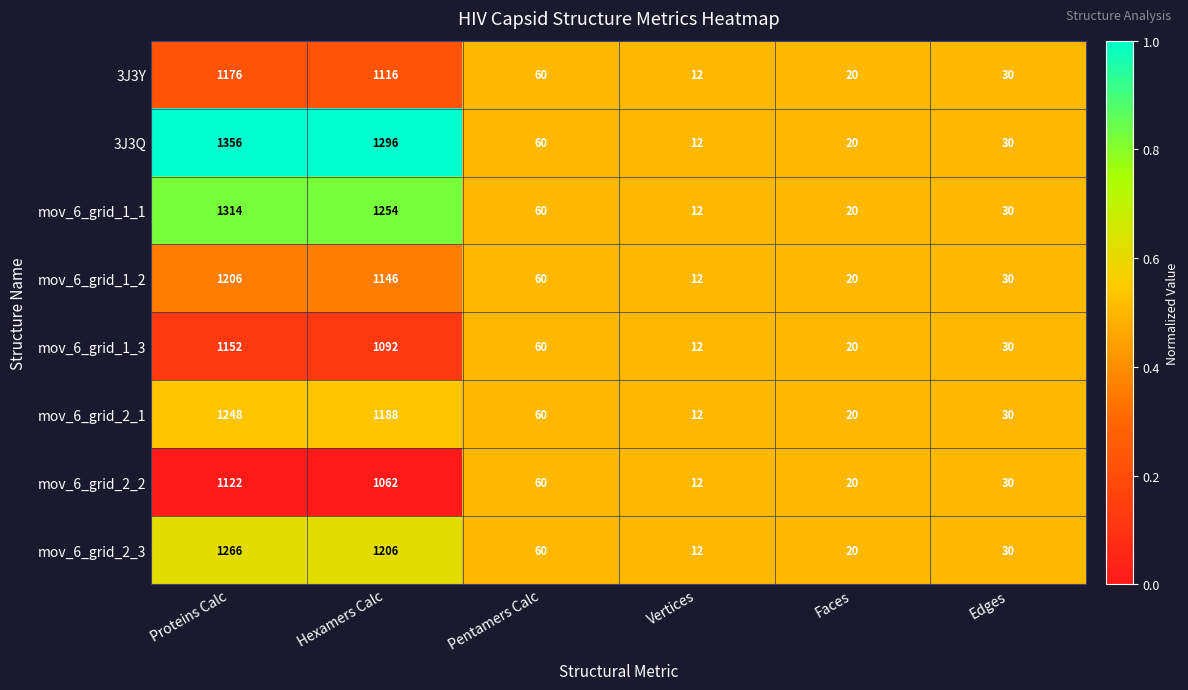

Rank the categories by mov_6_grid_1_1 value from highest to lowest.

Proteins Calc, Hexamers Calc, Pentamers Calc, Edges, Faces, Vertices